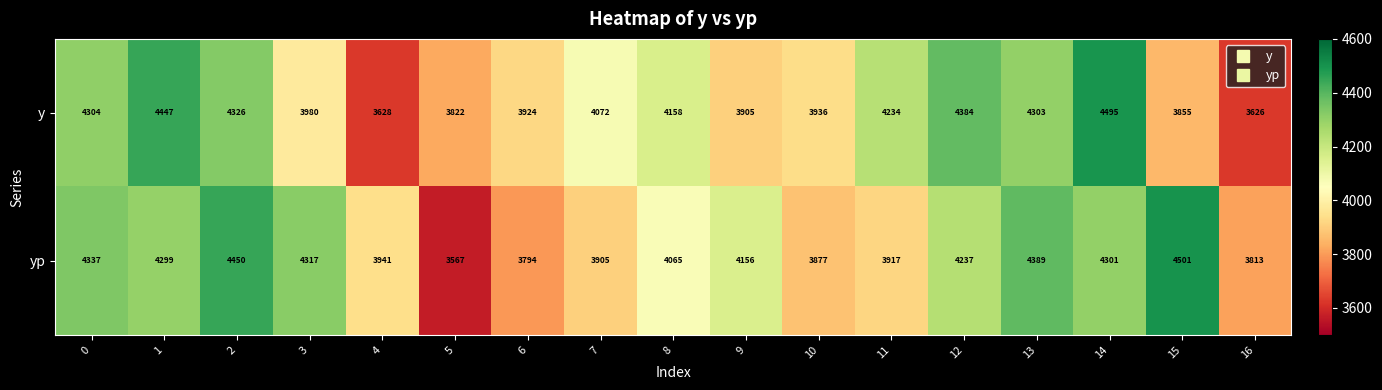

Where is y nearest to the value 4060?

7